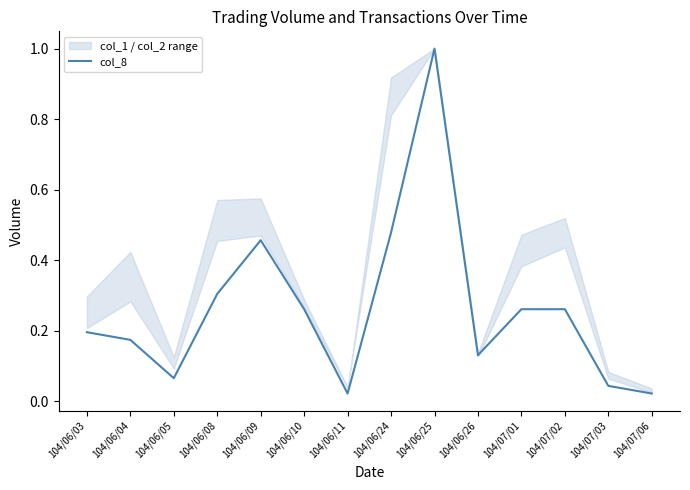

What is the label of the 11th point from the left?

104/07/01